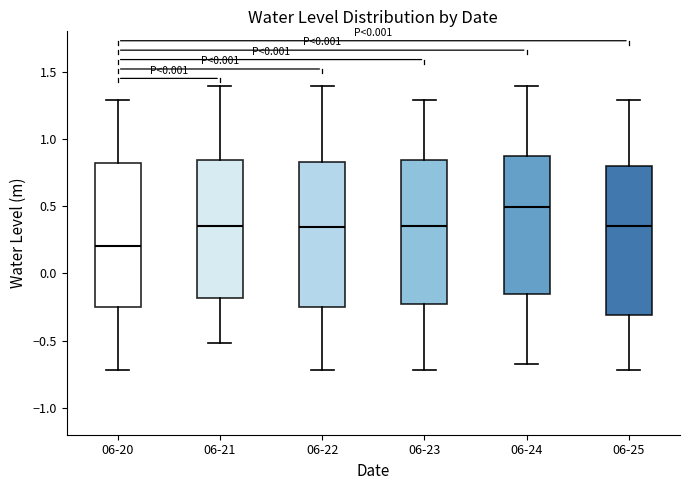

Which box has the lowest median line?

06-20